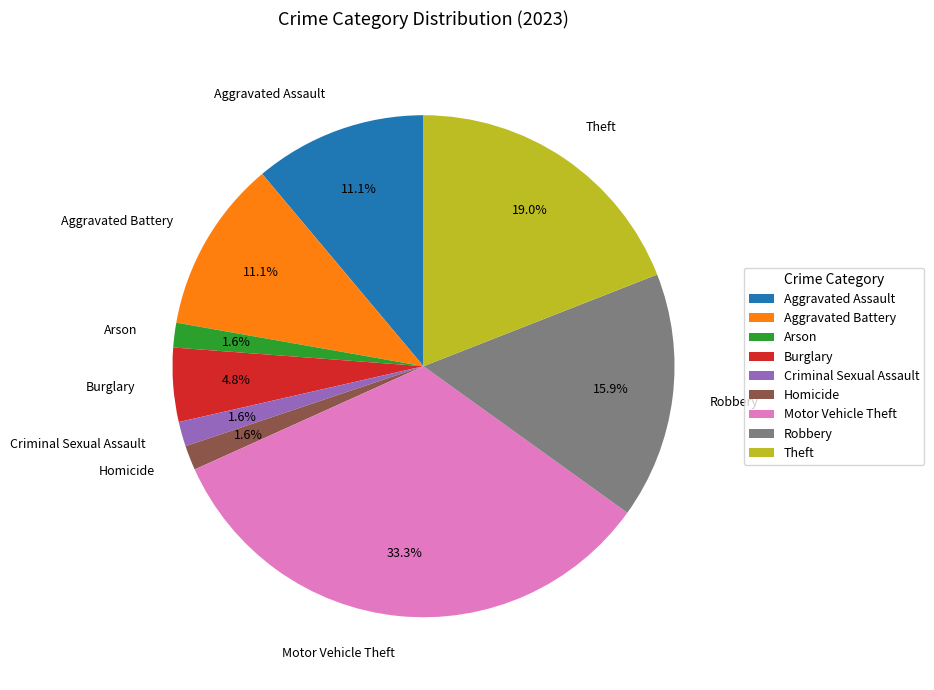

Which slice is the largest?

Motor Vehicle Theft